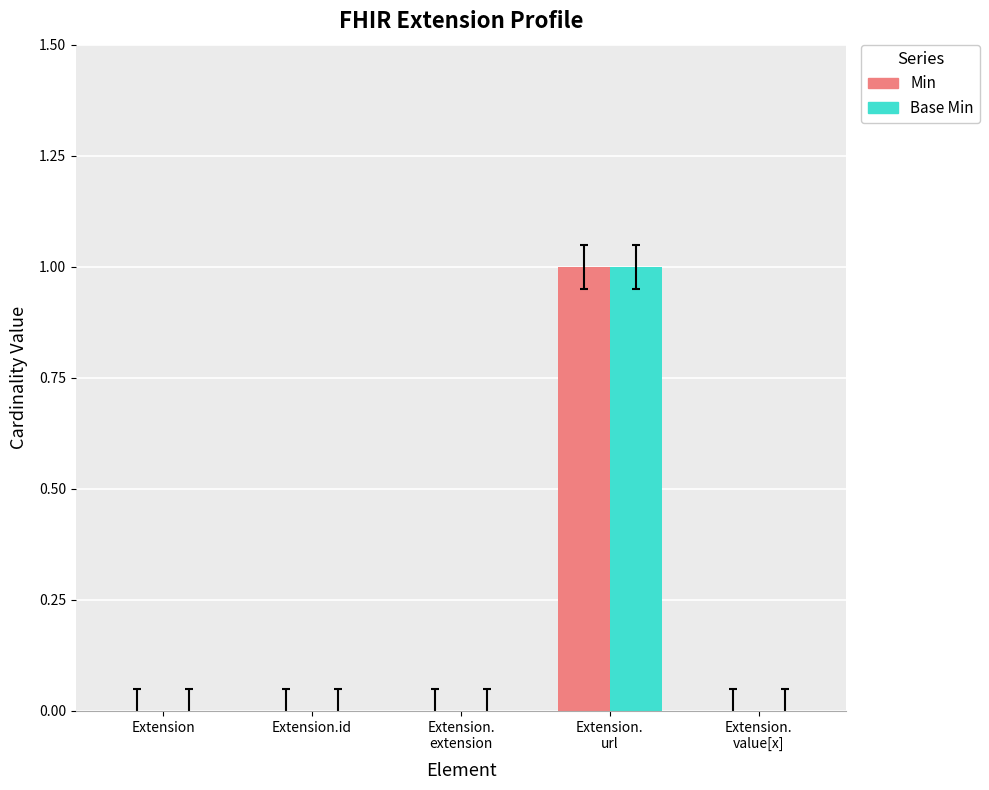

The value of Base Min at Extension is 0. True or false?

True